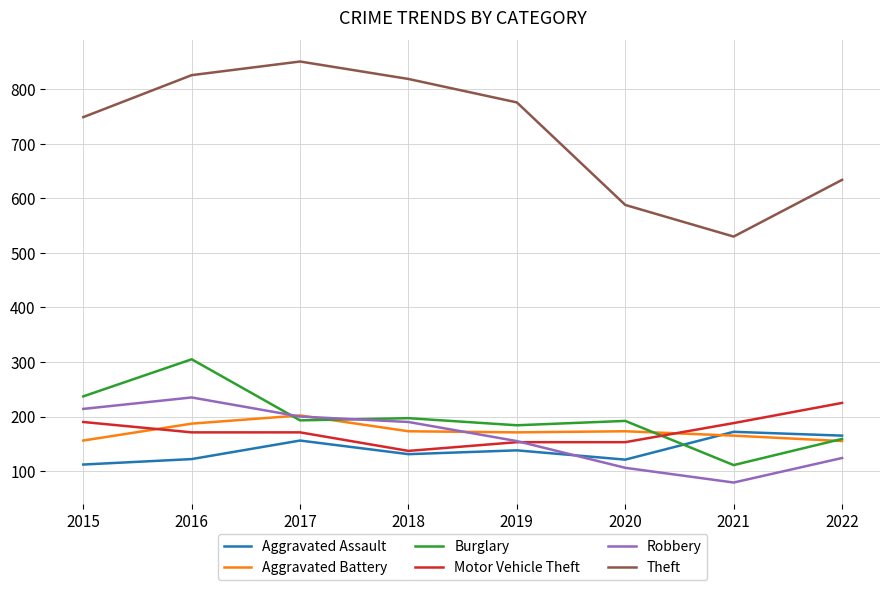

True or false: Motor Vehicle Theft has a value of 222 at 2019.

False